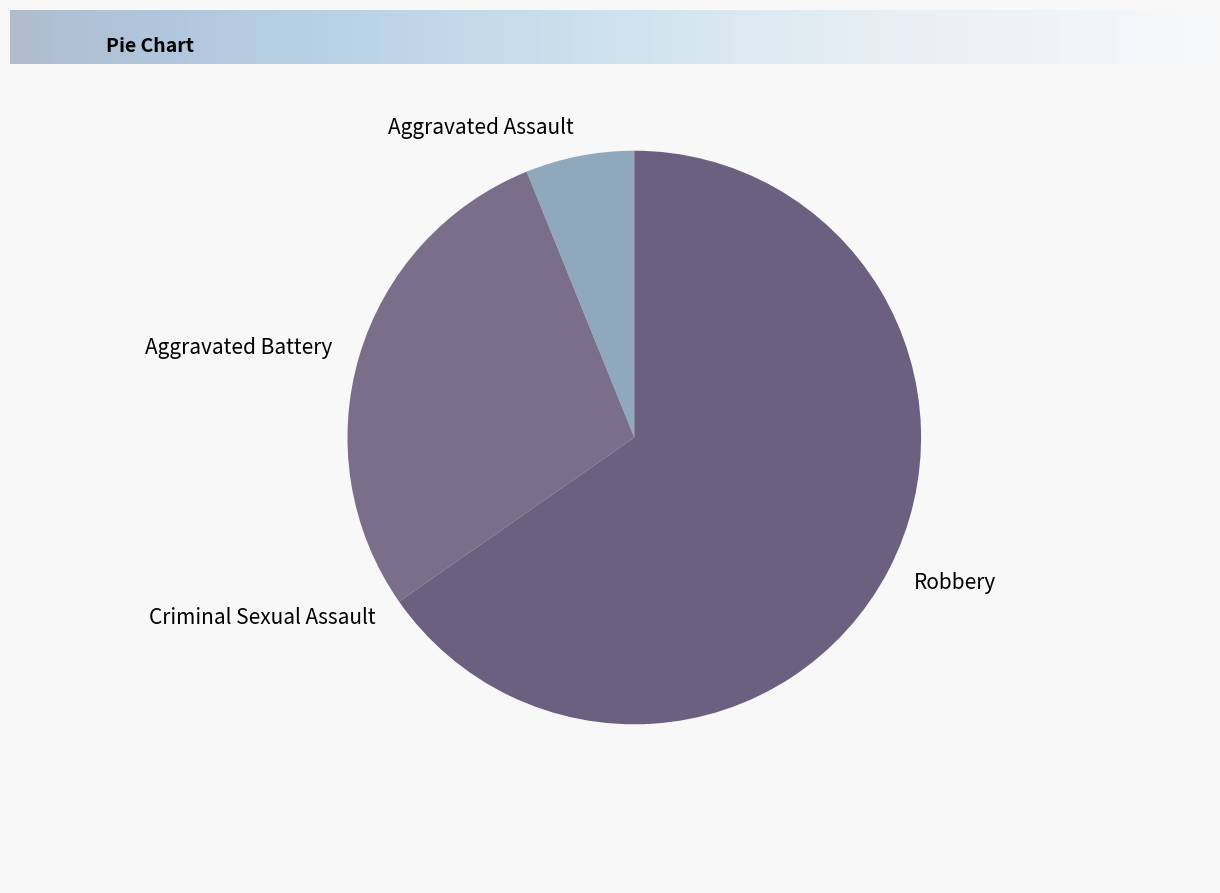

Which slice is the largest?

Robbery